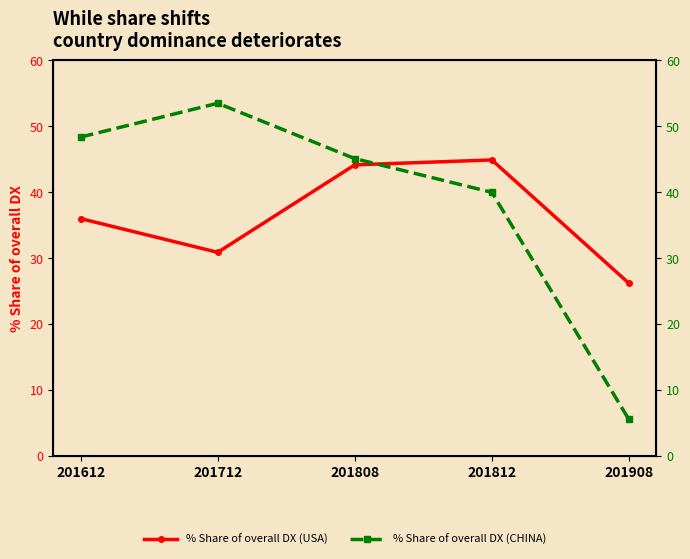

How many lines are shown in the chart?

2